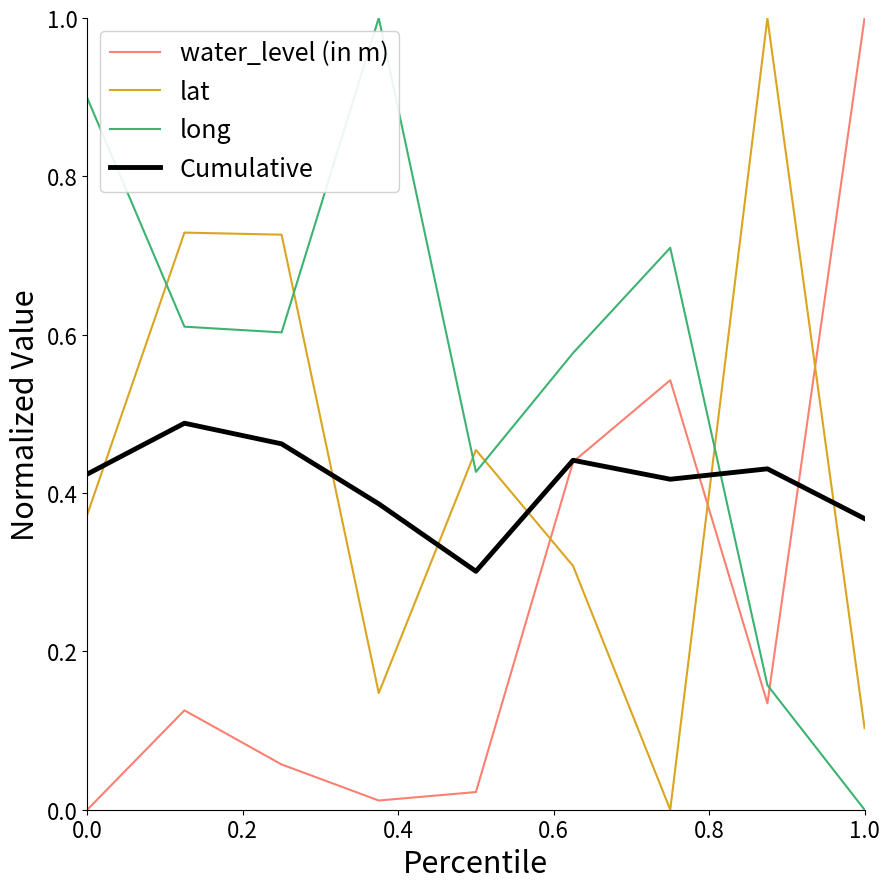

What is the highest value of the water_level (in m) series?

1.0